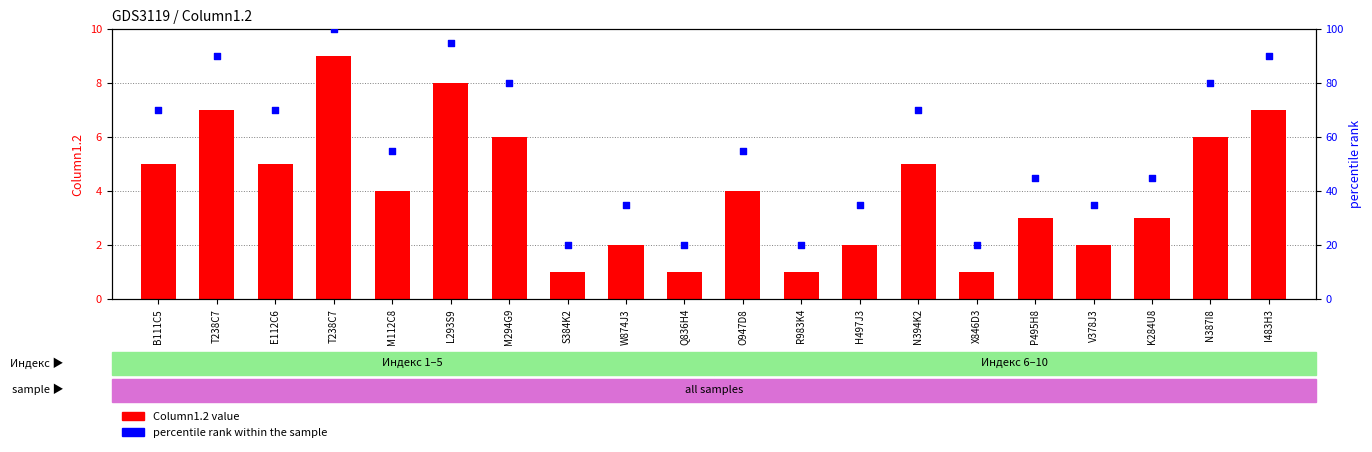

Which series contains the lowest Y value?

Column1.2 value